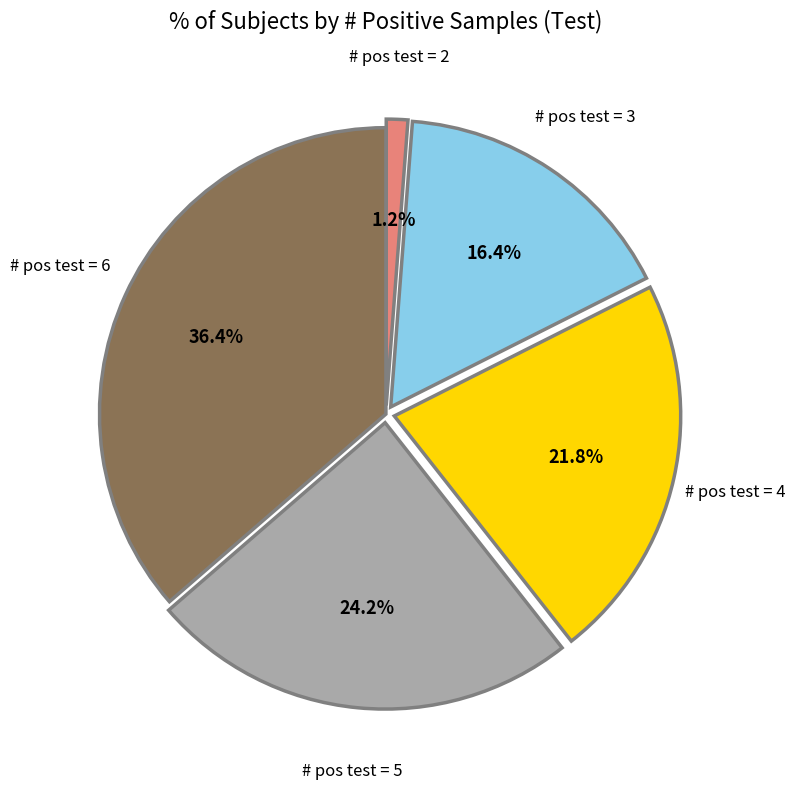

Does any single category account for the majority?

No